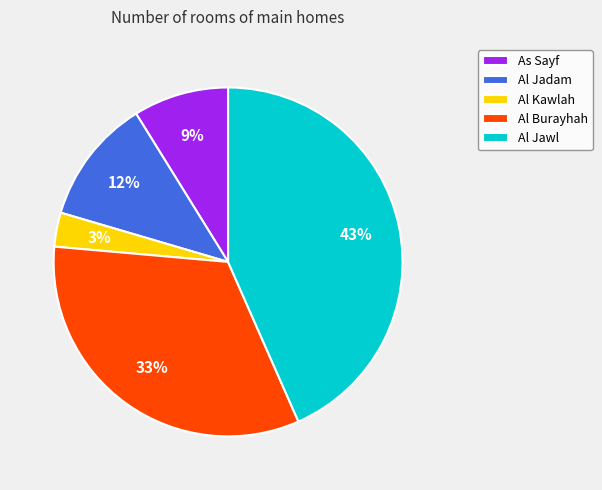

Do Al Jadam and Al Burayhah together represent more than half of the pie?

No